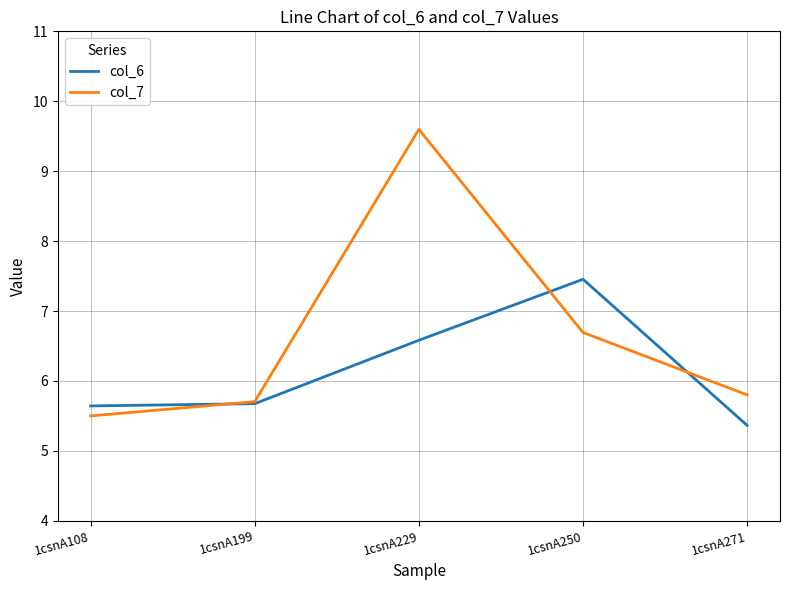

What is the total value across all series at 1csnA108?

11.1